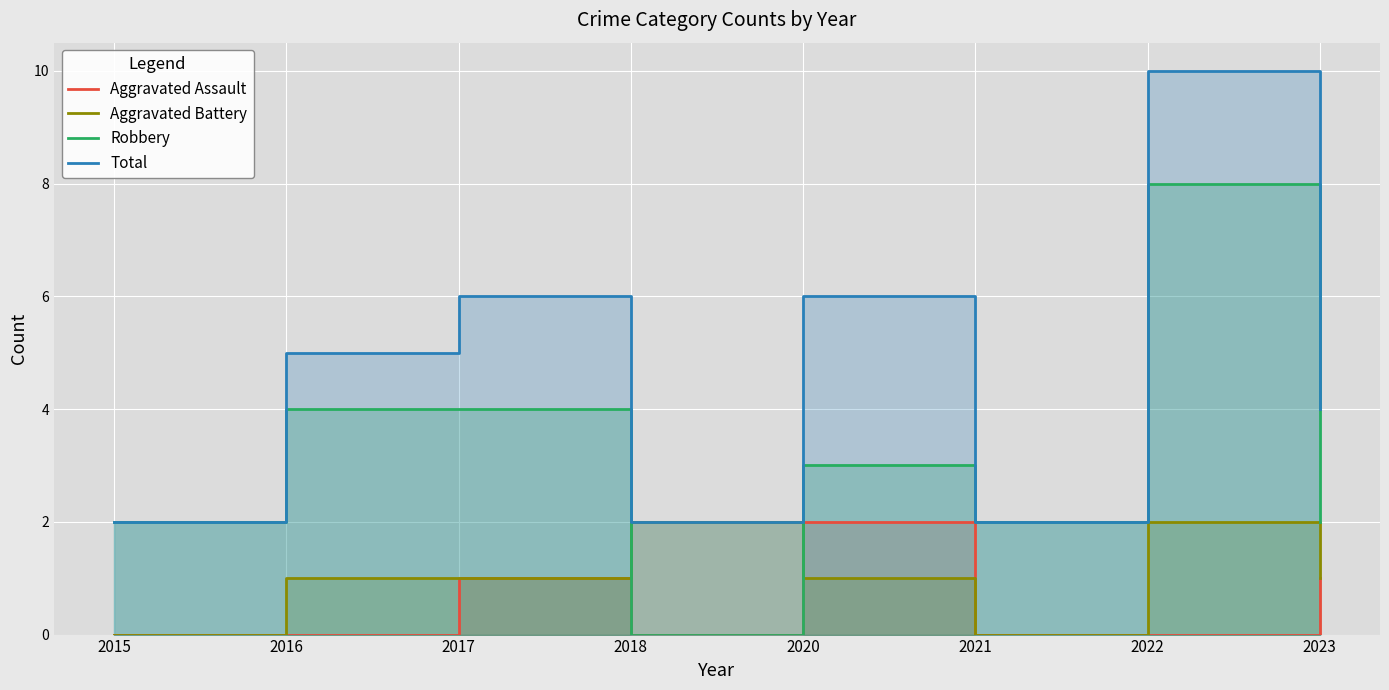

True or false: Total and Robbery intersect in this chart.

False